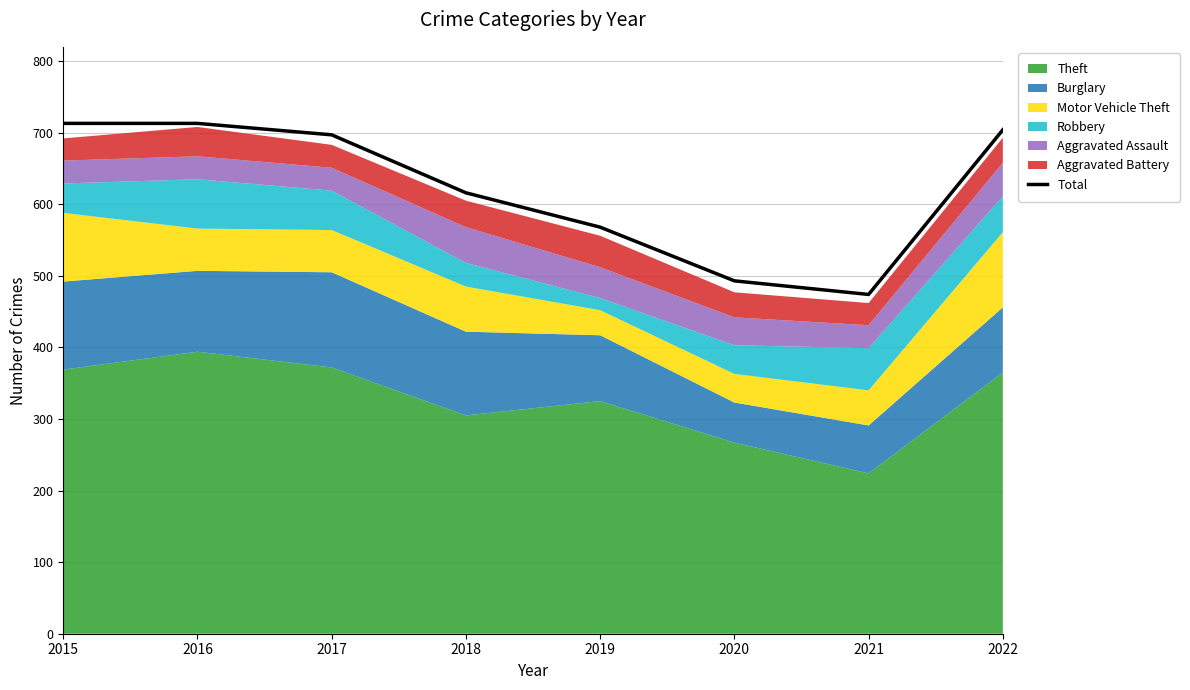

What is the sum of the values at 2020 and 2015?

1206